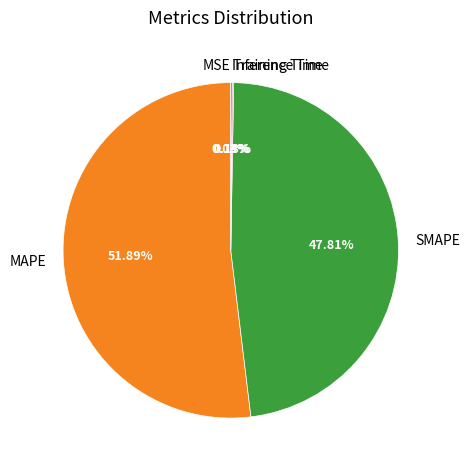

Which category has the biggest portion of the pie?

MAPE